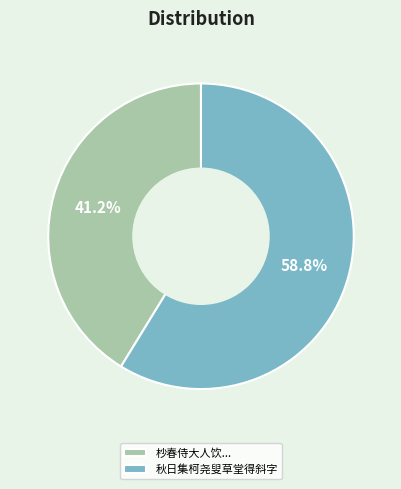

How many segments does this pie chart have?

2